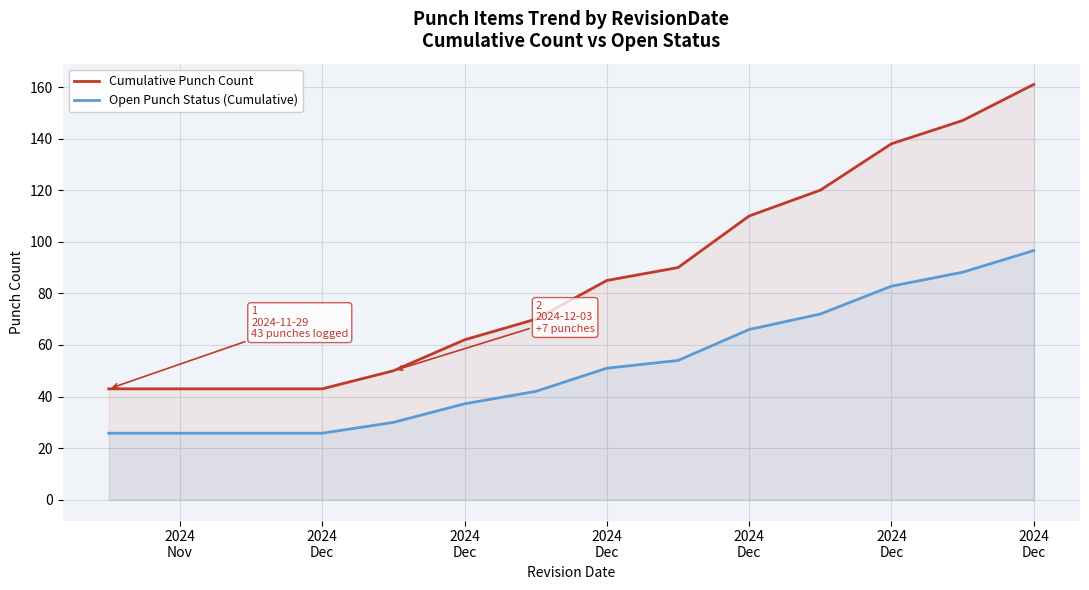

Reading right to left, list all the values displayed in this chart.

Cumulative Punch Count: 161.0	147.0	138.0	120.0	110.0	90.0	85.0	70.0	62.0	50.0	43.0	43.0	43.0	43.0
Open Punch Status (Cumulative): 96.6	88.2	82.8	72.0	66.0	54.0	51.0	42.0	37.2	30.0	25.8	25.8	25.8	25.8